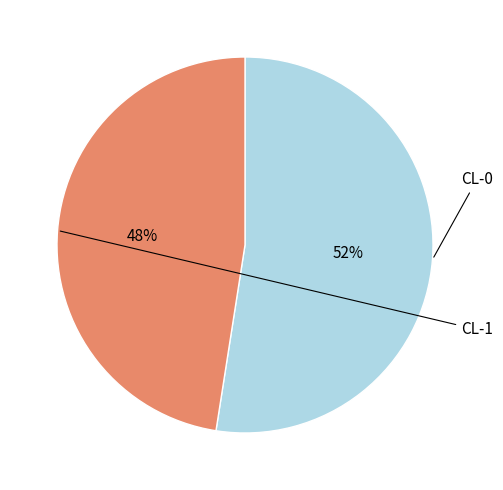

Rank the categories by value from lowest to highest.

CL-1, CL-0